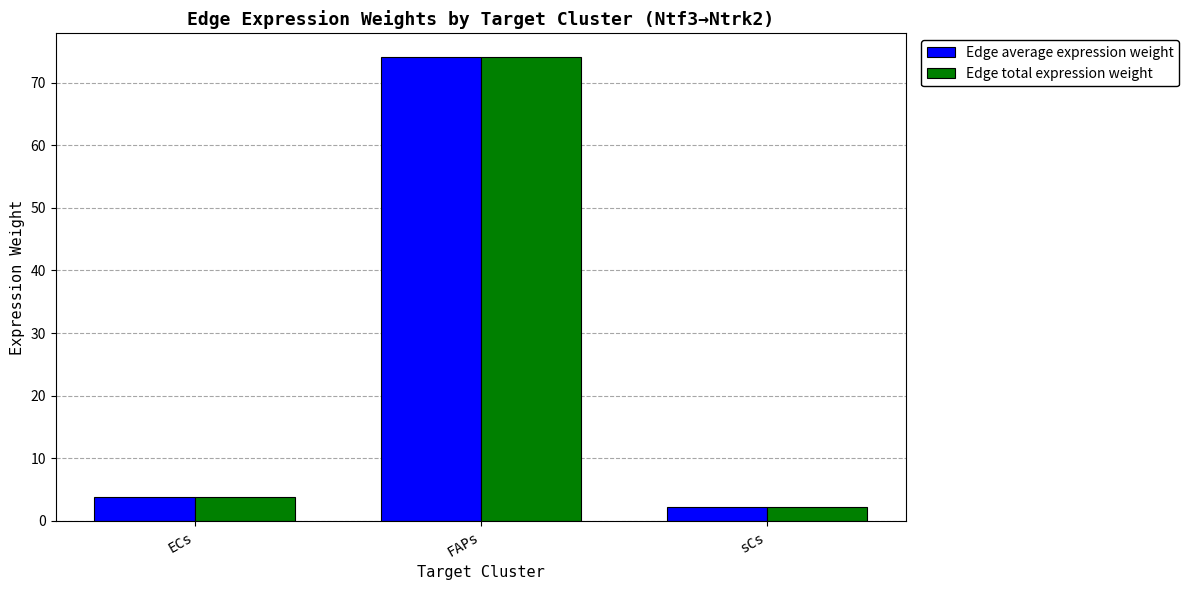

How many series are shown in this chart?

2